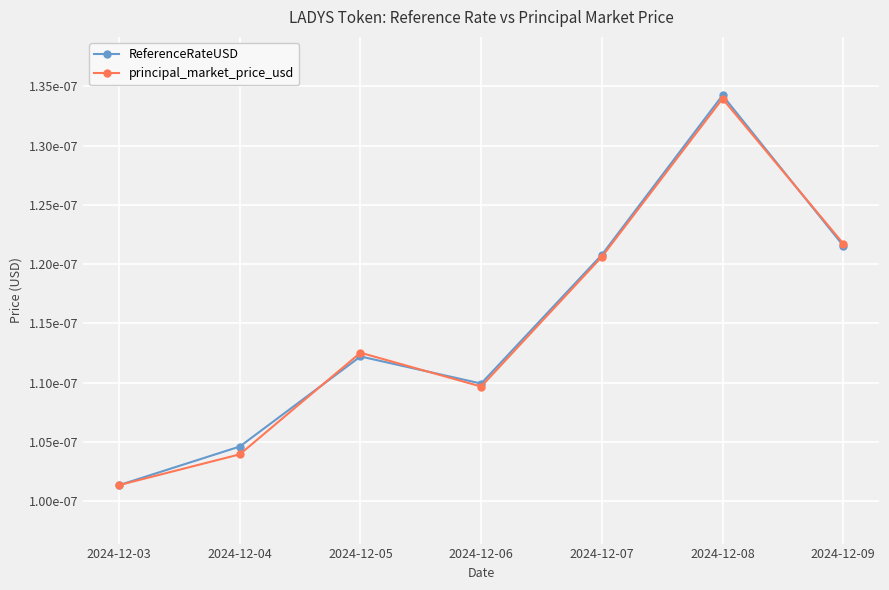

At which category does the chart reach its minimum across all series?

2024-12-03